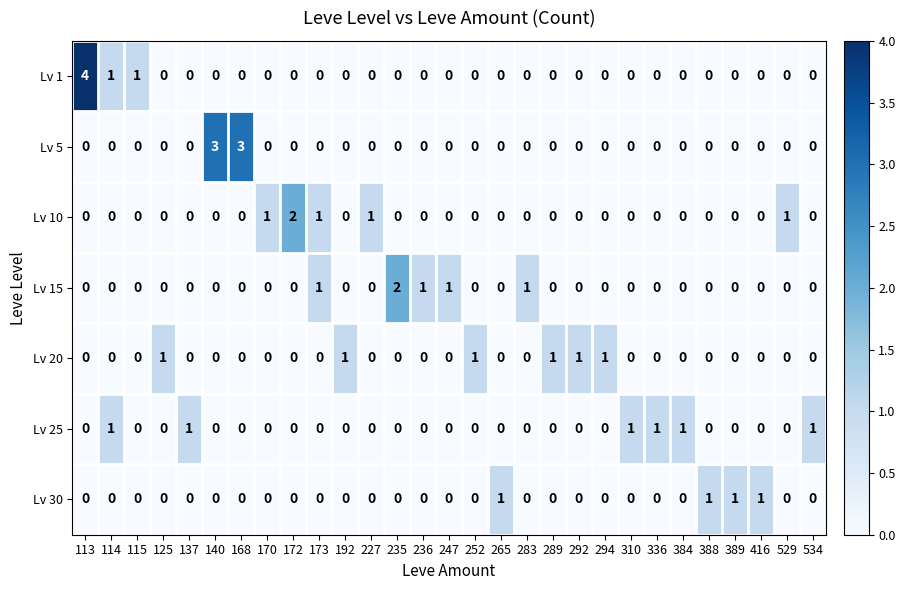

The value of Lv 15 at 292 is 0. True or false?

True